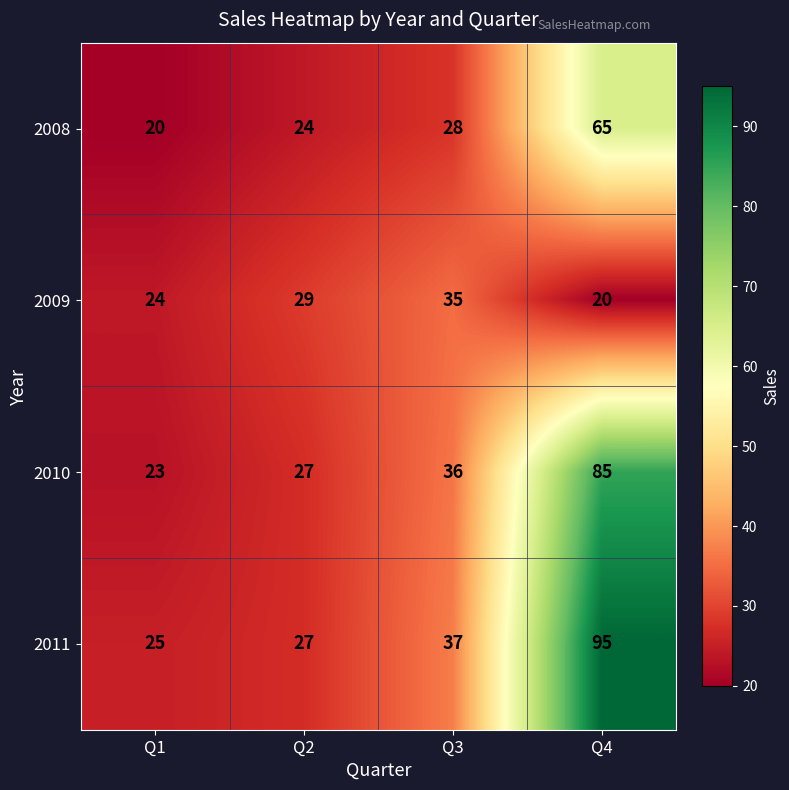

Which category has the highest value across all series?

Q4